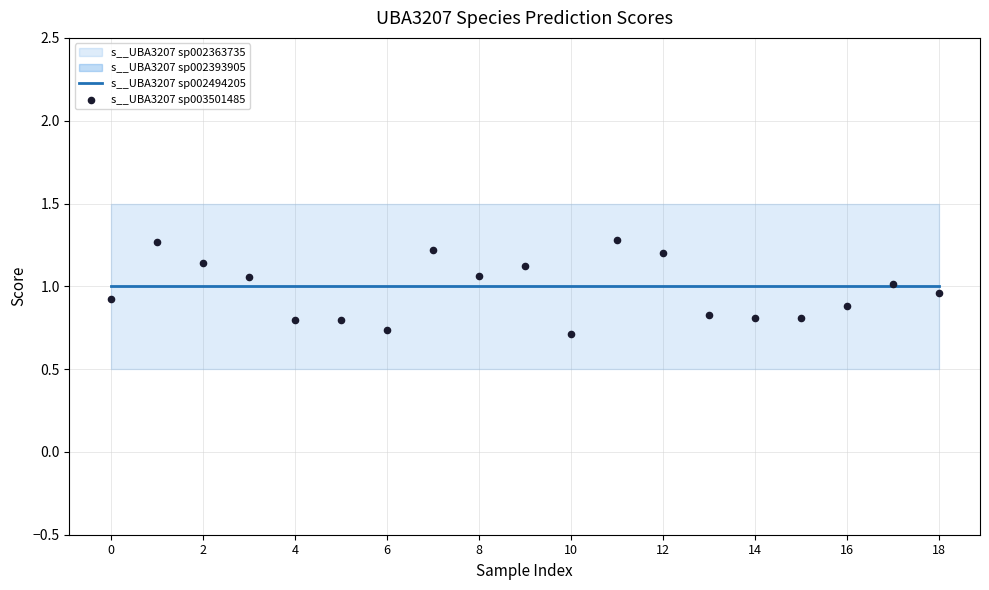

At how many categories does at least one series exceed 0?

19